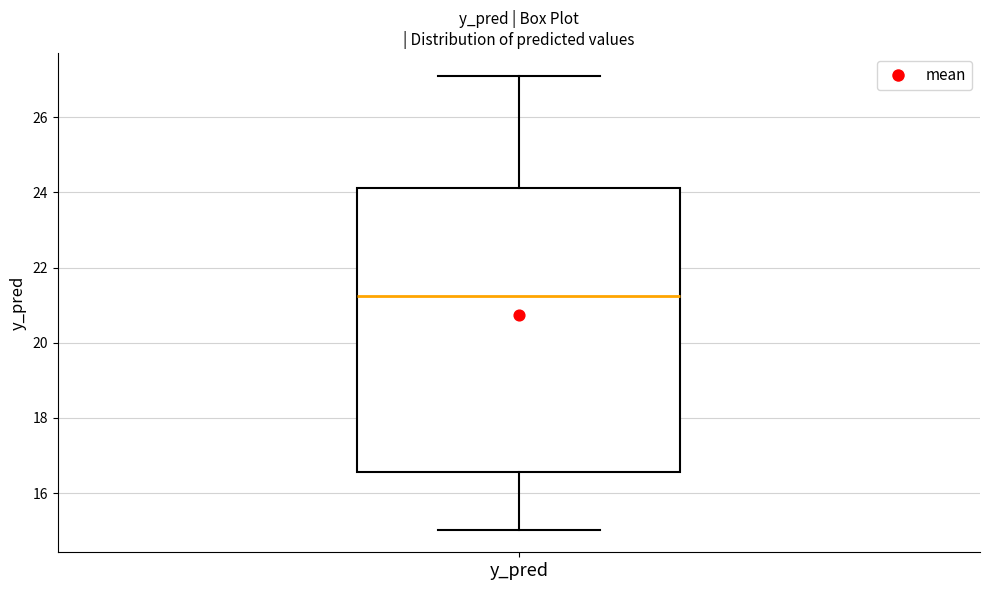

Where does the upper whisker of the box for y_pred end on the y-axis? The values are not printed on the chart, so give them approximately, as read against the axis.

27.0